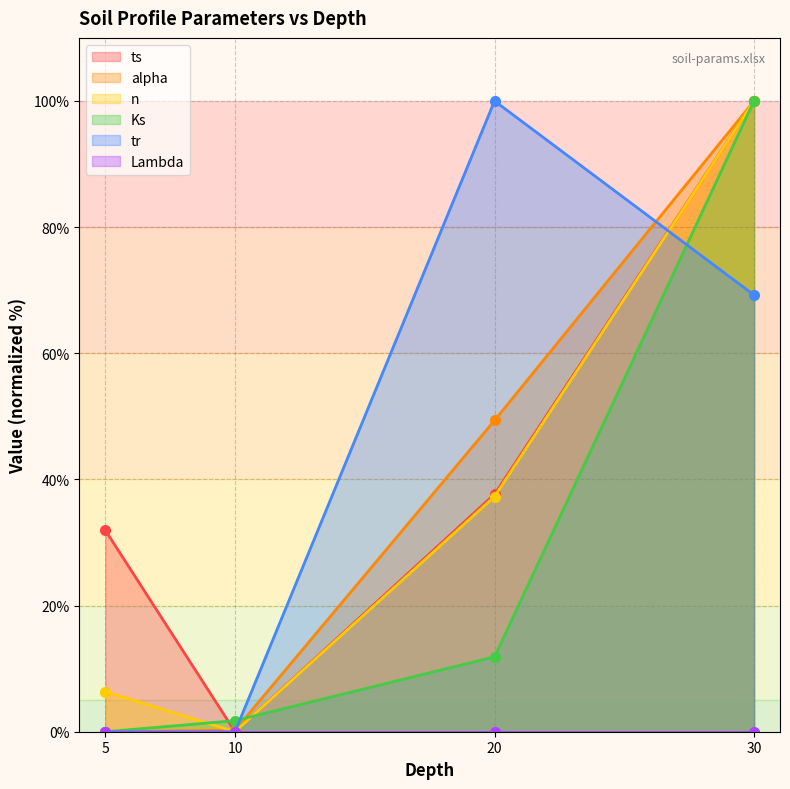

Read the Ks value at 20.

11.9